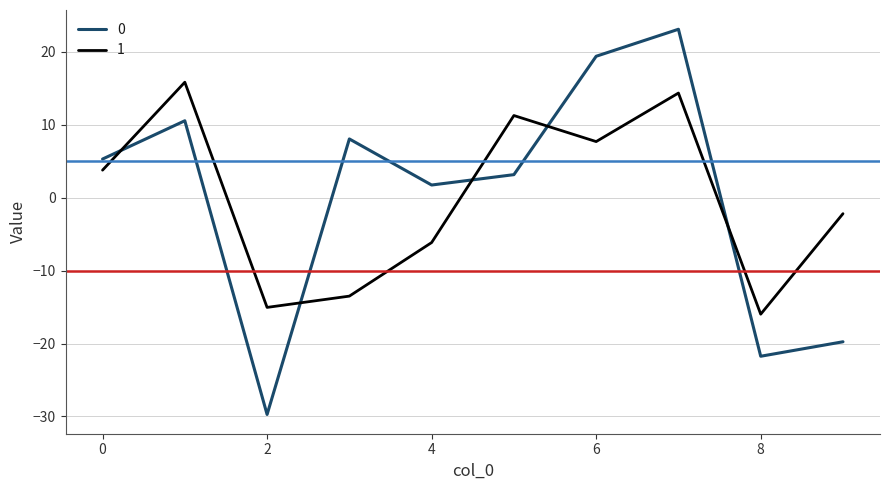

True or false: 0 and 1 cross at least once.

True